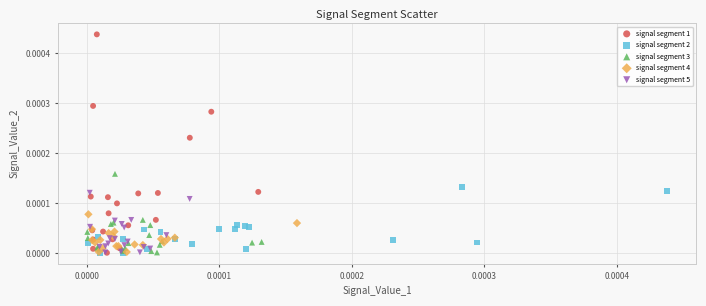

Which series contains the highest Y value?

signal segment 1